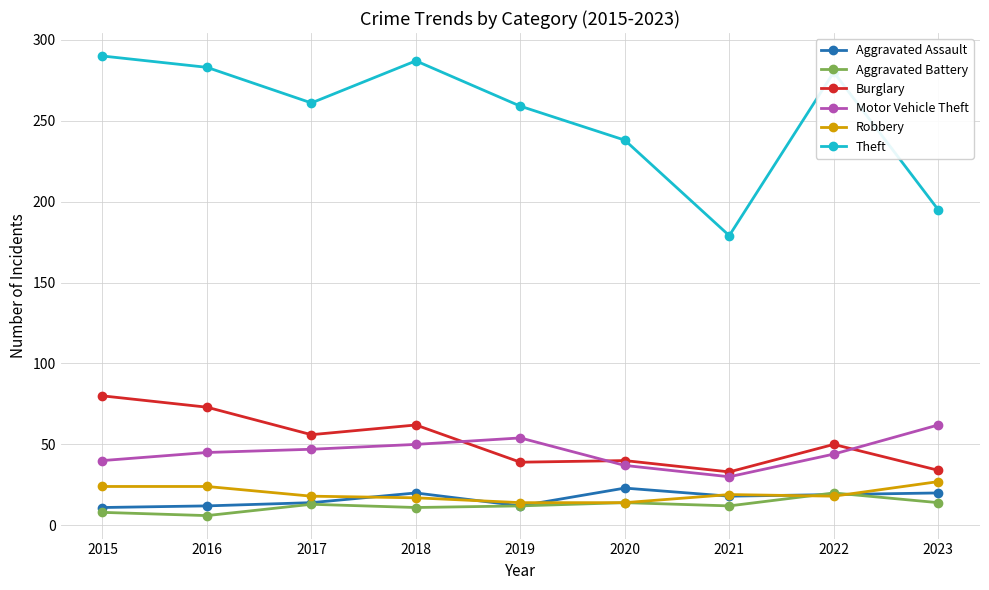

What is the value of the Aggravated Battery point at the 4th from the left?

11